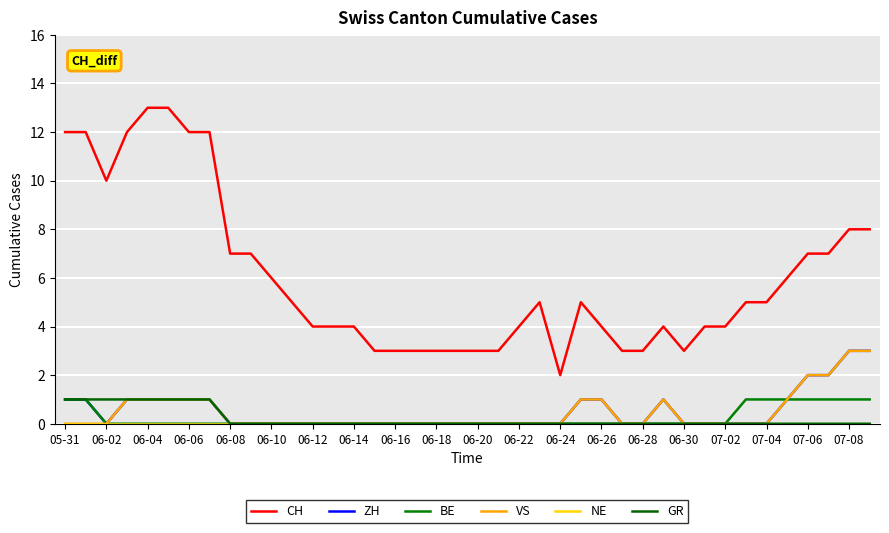

True or false: VS and ZH intersect in this chart.

False